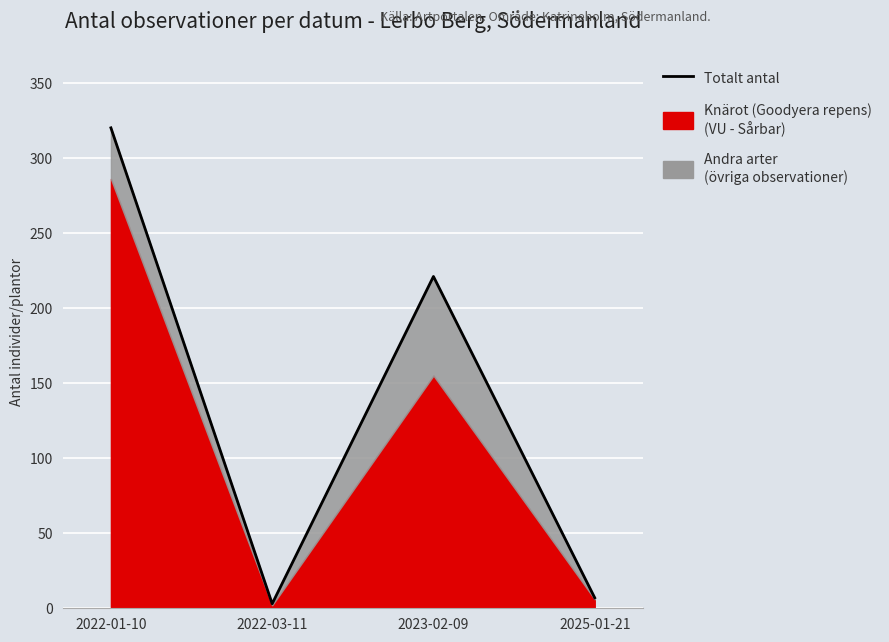

Rank the categories by value from highest to lowest.

2022-01-10, 2023-02-09, 2025-01-21, 2022-03-11